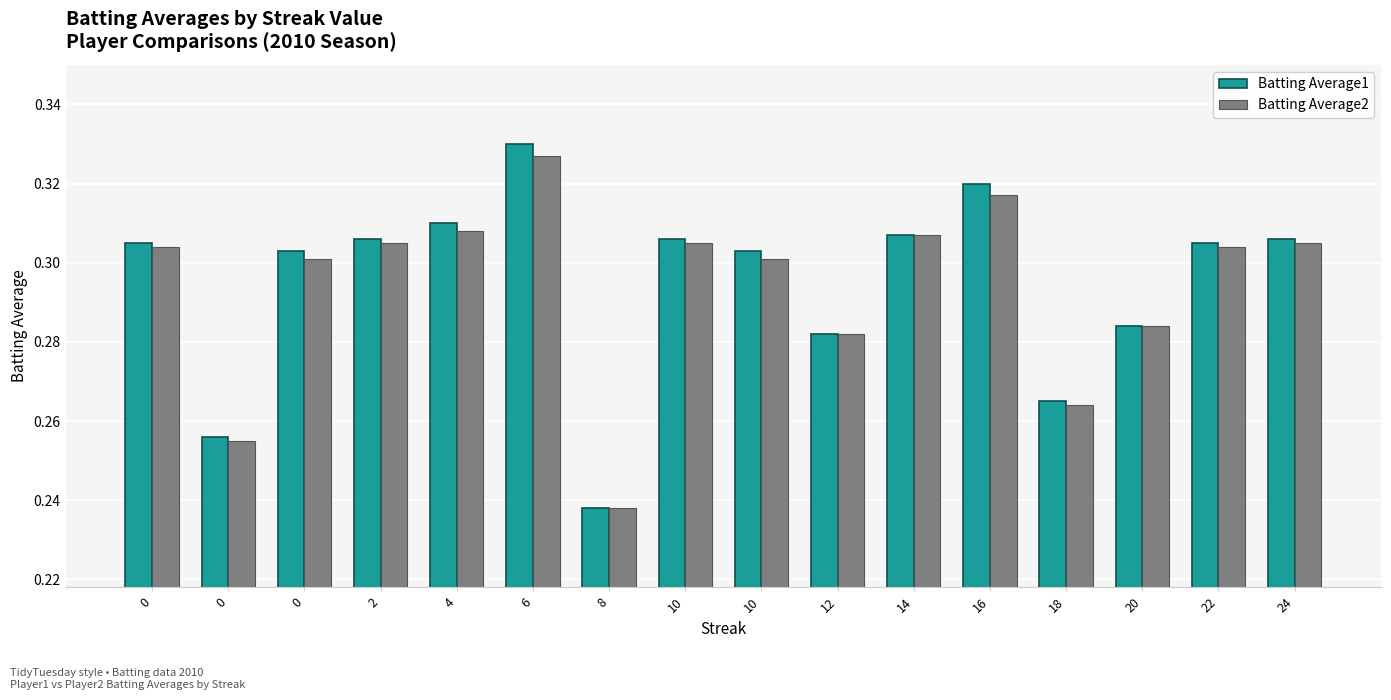

How many bars are there in each group?

2